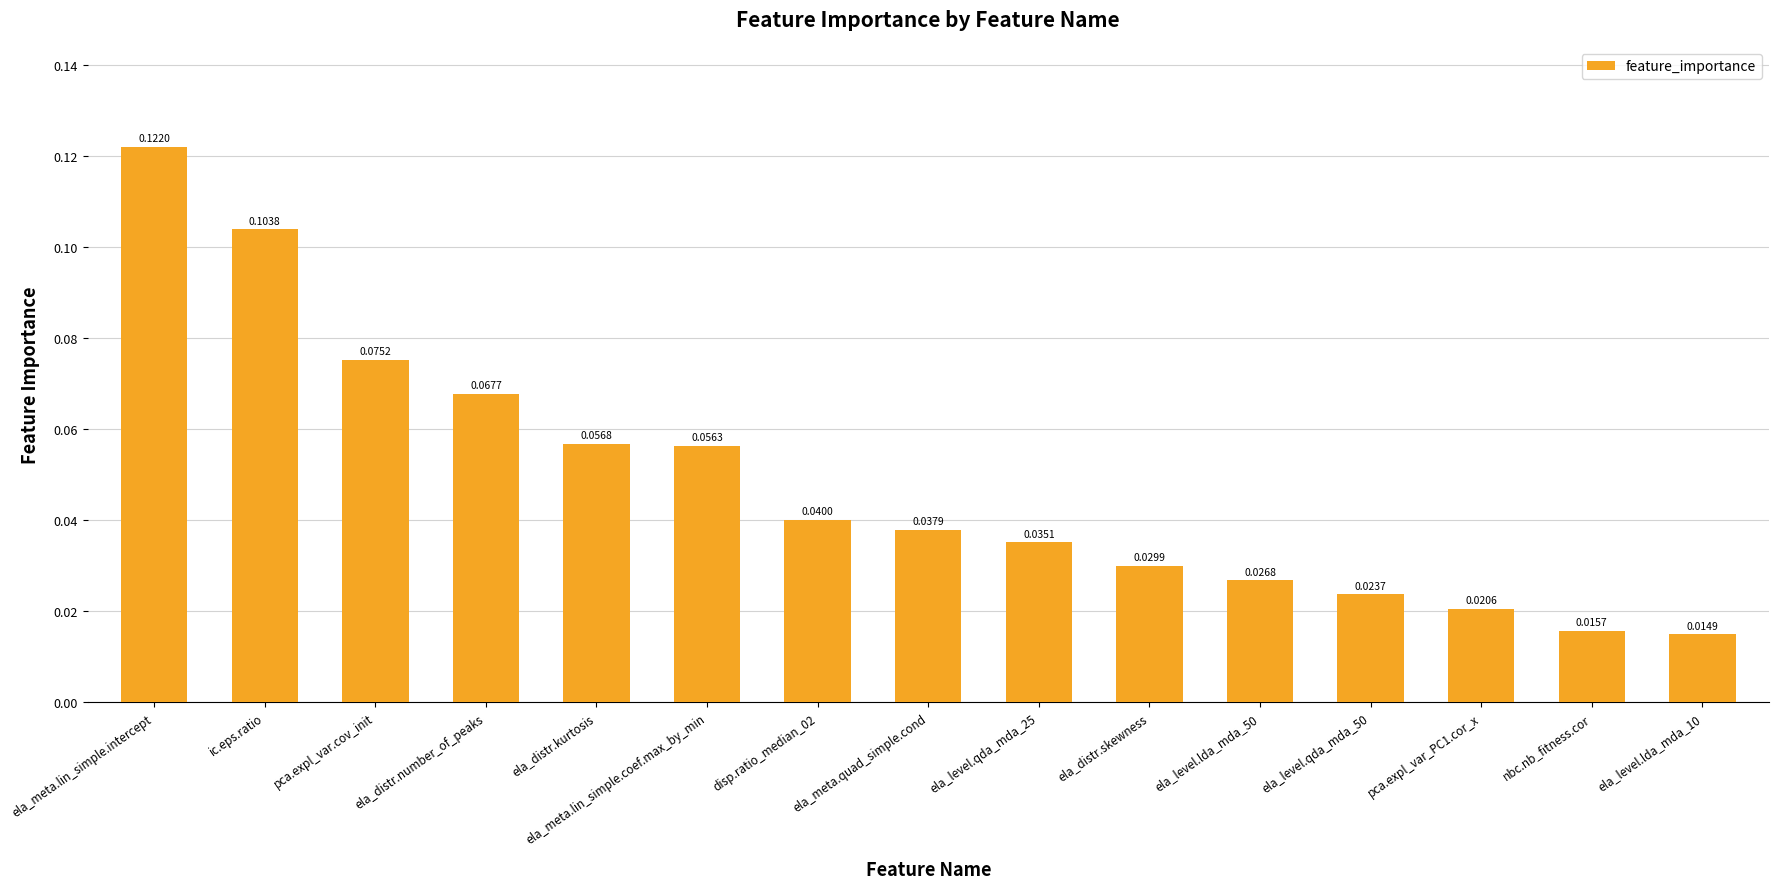

Between ela_level.qda_mda_25 and ela_distr.skewness, which is larger?

ela_level.qda_mda_25